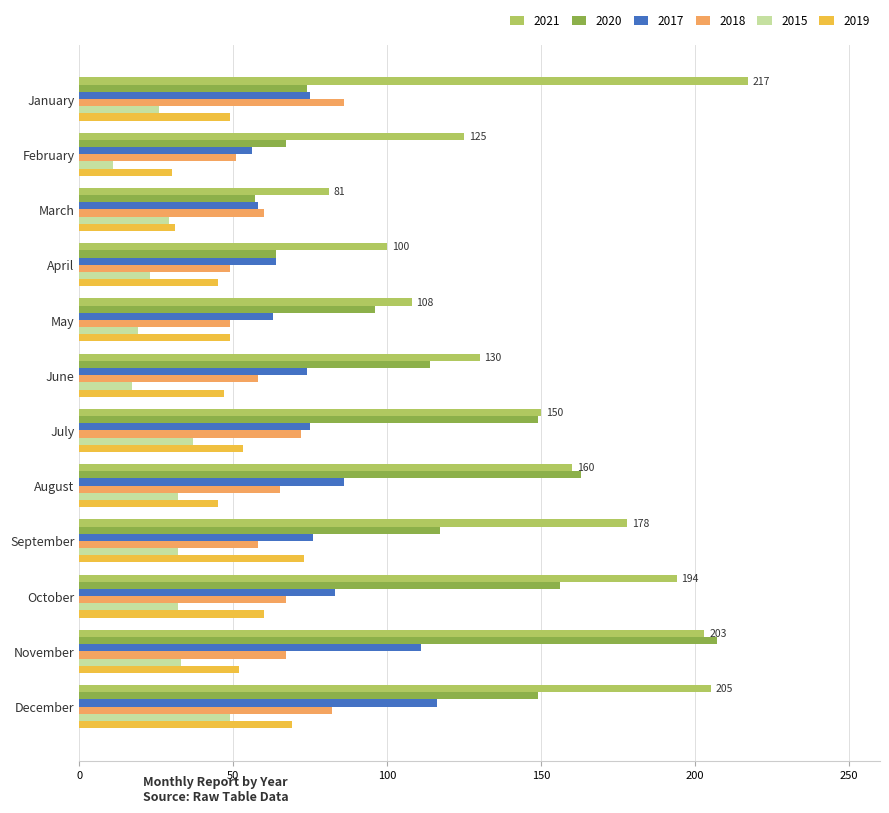

Is it true that 2019 equals 53 at July?

True